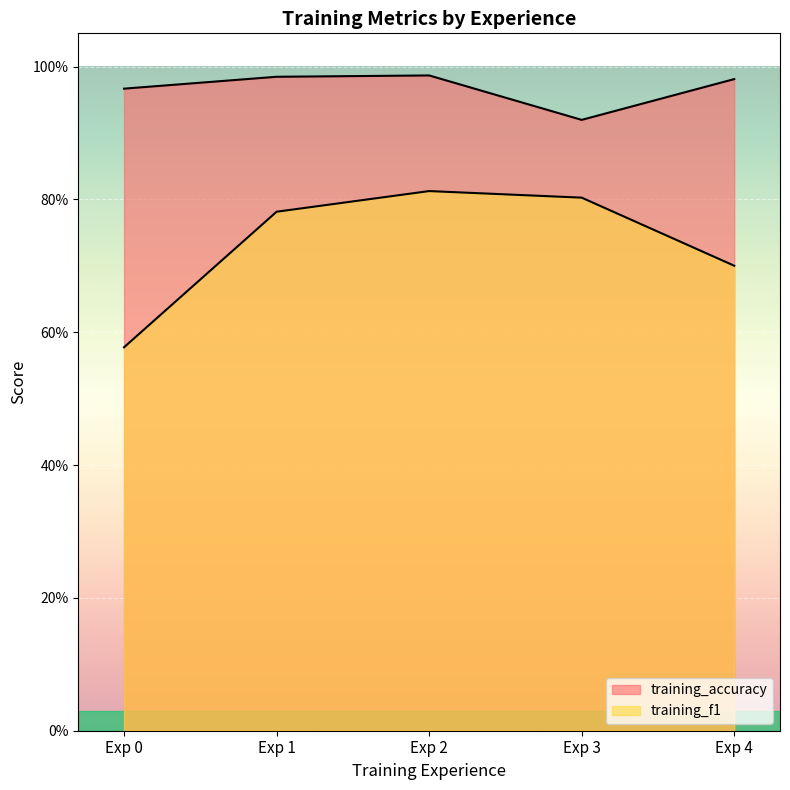

What are all the series names shown in the legend?

training_accuracy, training_f1